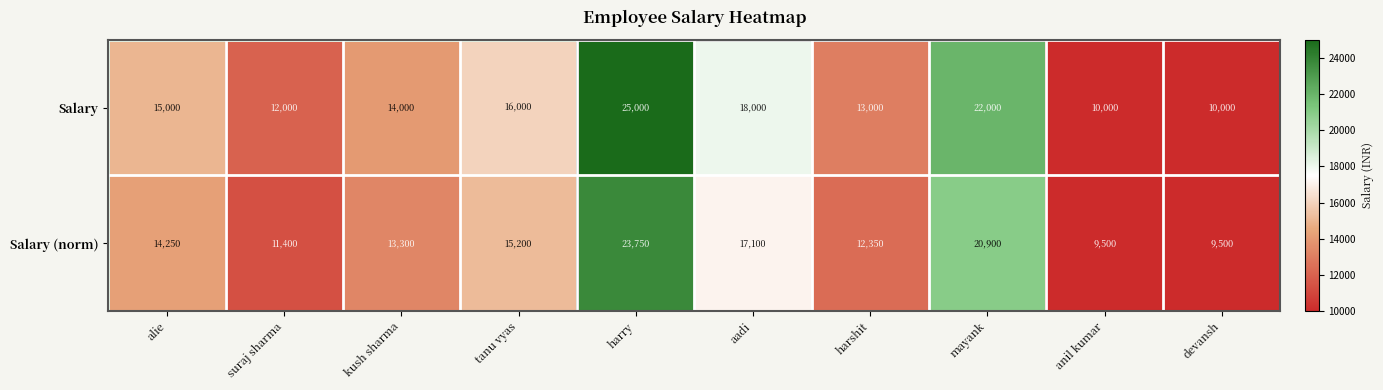

Where is Salary nearest to the value 17500?

aadi